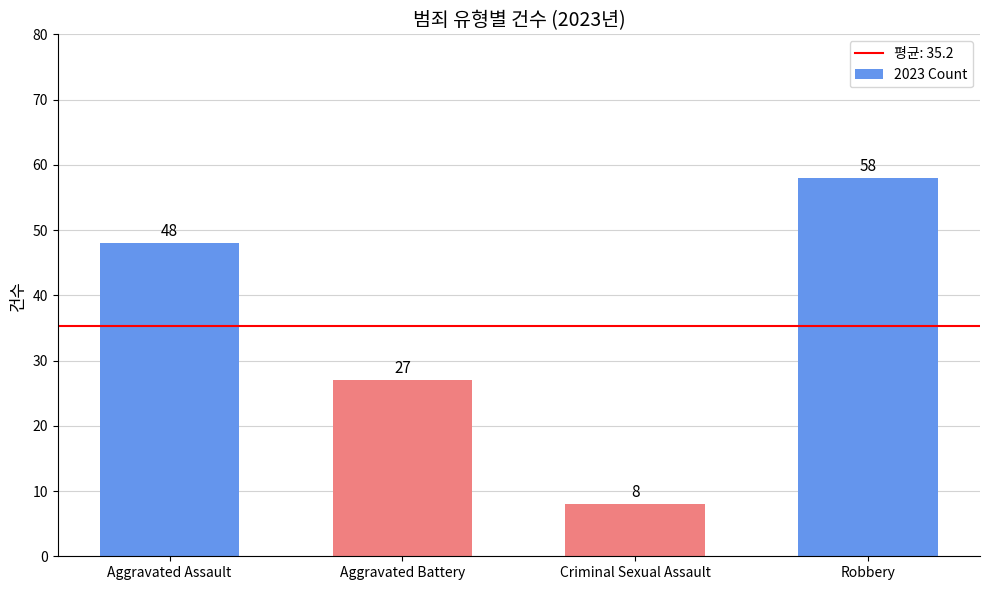

How many bars are there in total?

4